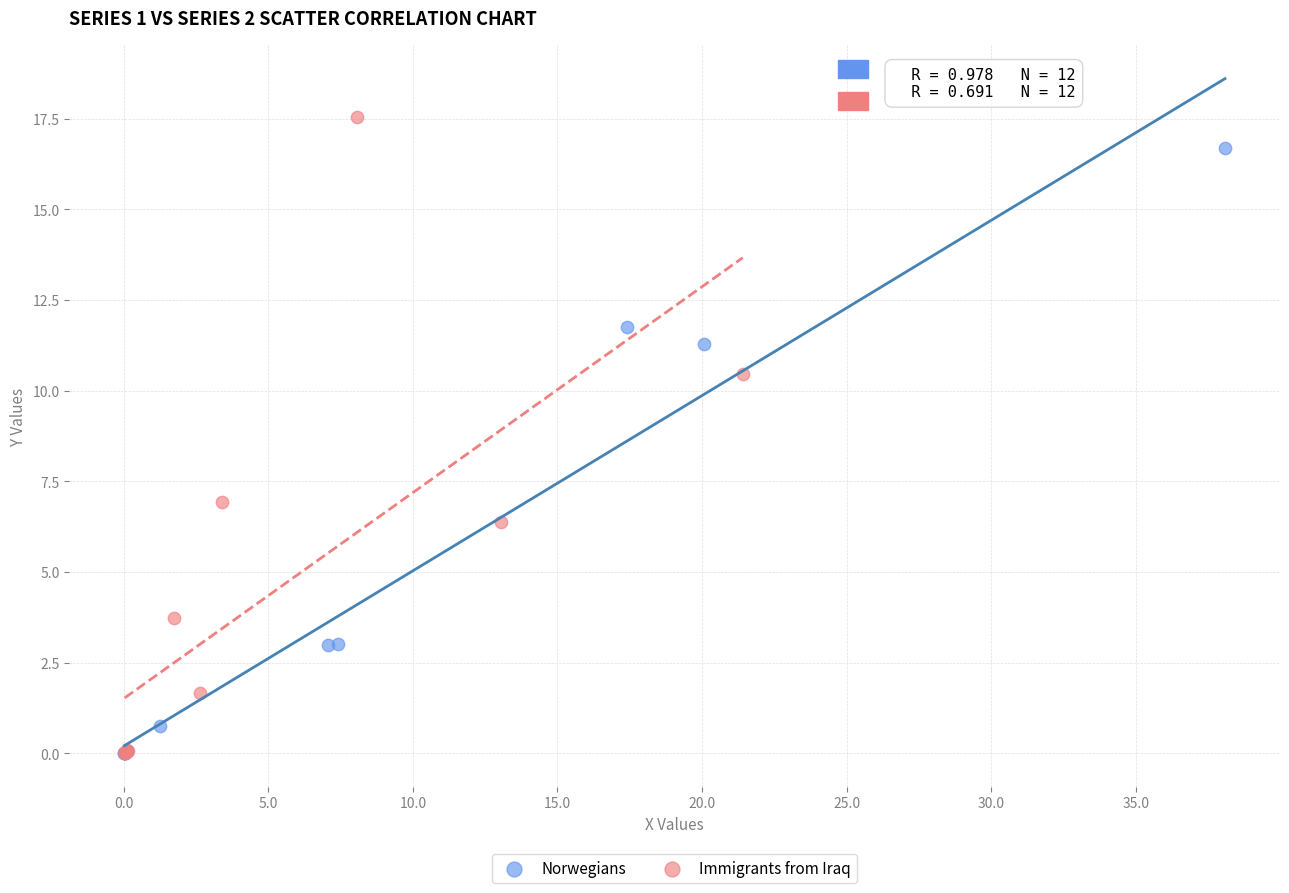

What are all the series names shown in the legend?

Norwegians, Immigrants from Iraq